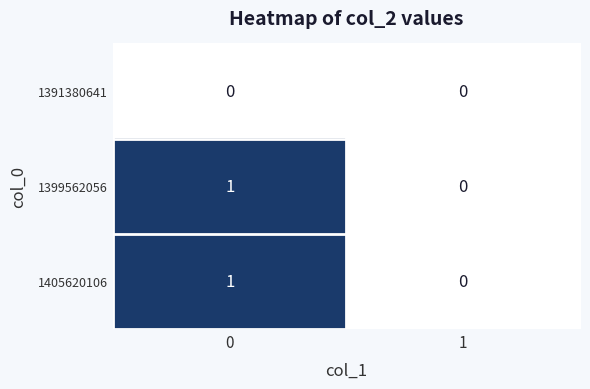

List the labels in order of 1405620106 value, largest first.

0, 1